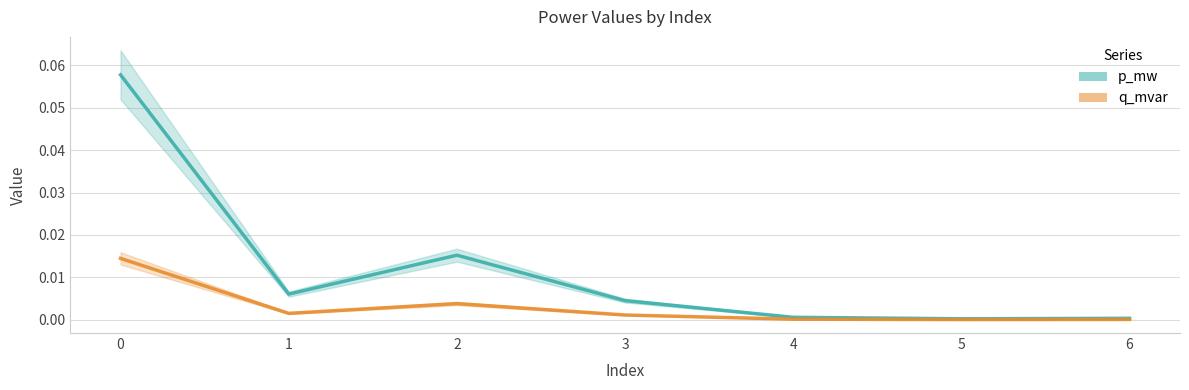

Where is the first local maximum for q_mvar?

2